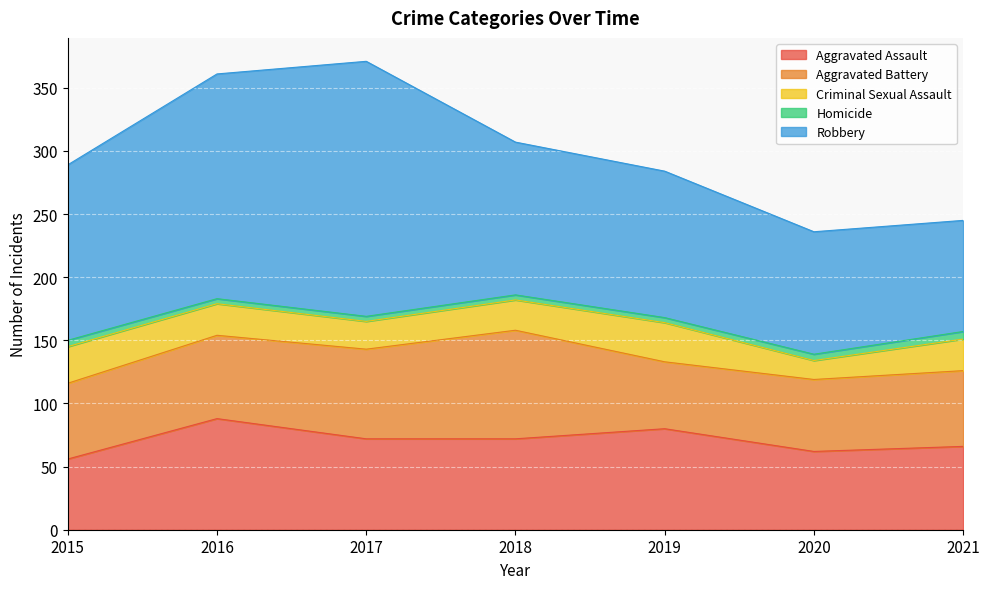

True or false: Criminal Sexual Assault and Robbery intersect in this chart.

False